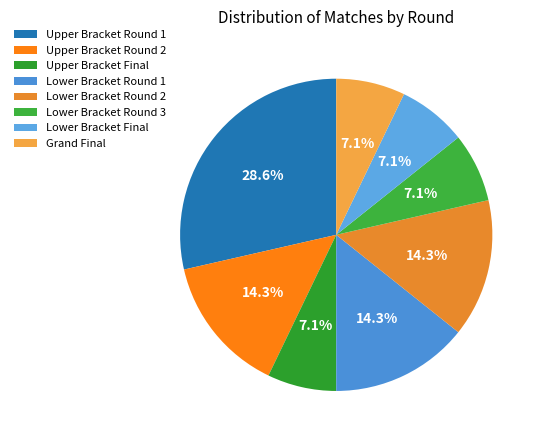

Count the number of slices in the pie.

8